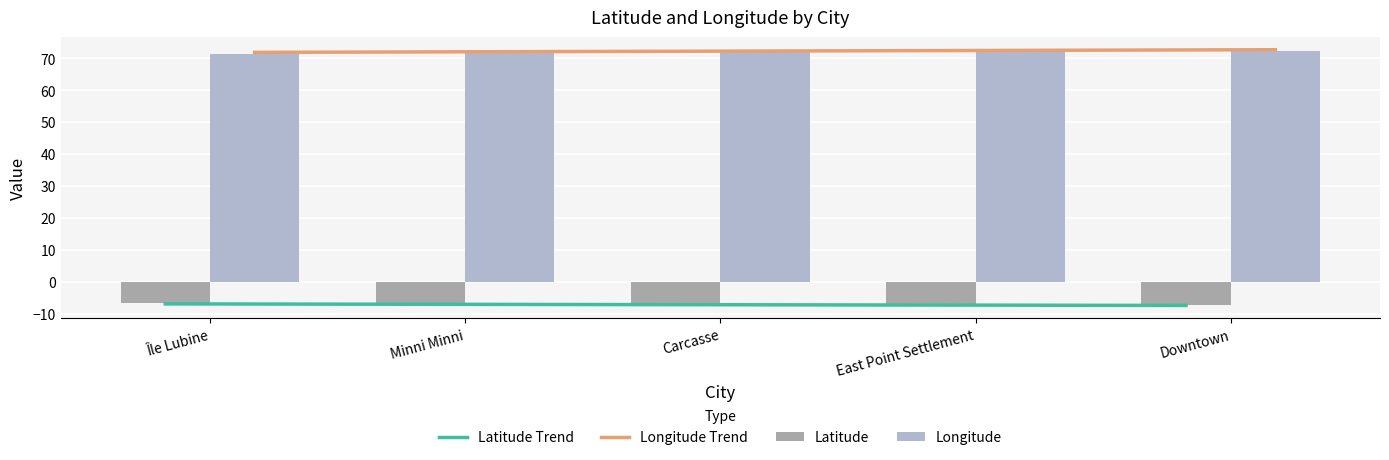

What is the label of the 1st bar from the right?

Downtown